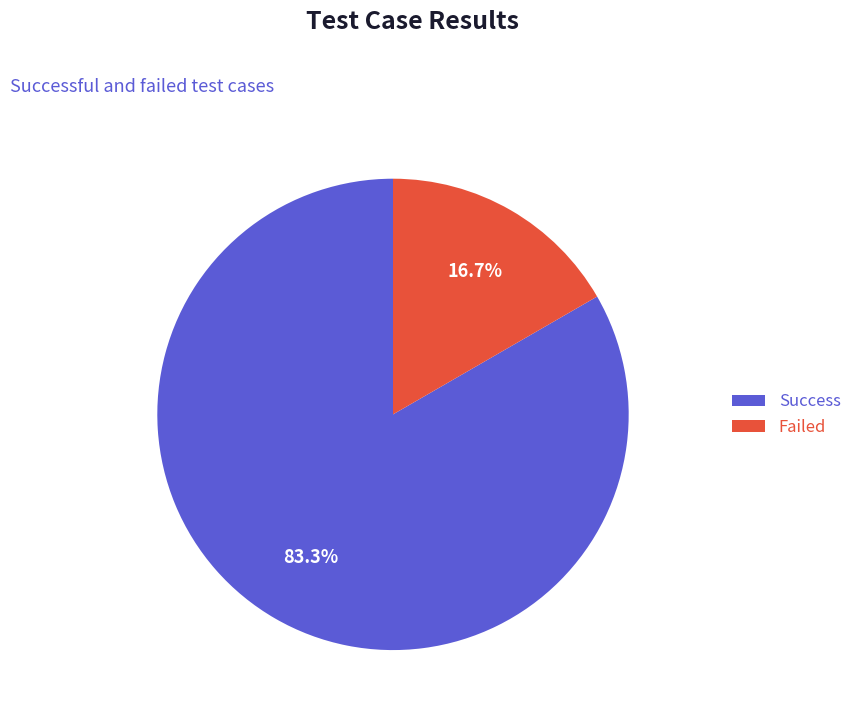

What is the ratio of the value at Success to the value at Failed?

5.0